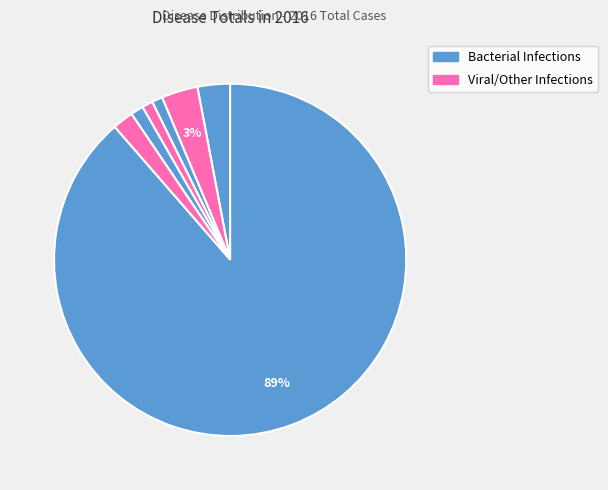

Which slice represents more than half of the pie?

Chlamydia trachomatis